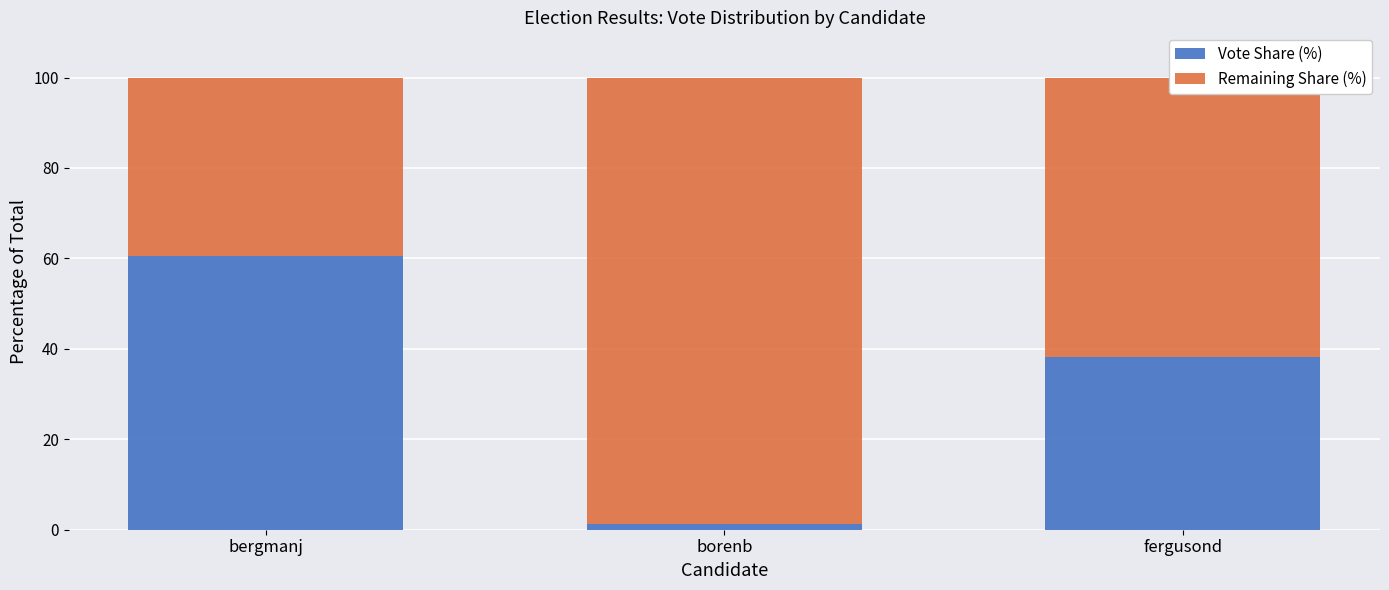

At which label does Vote Share (%) reach its minimum?

borenb